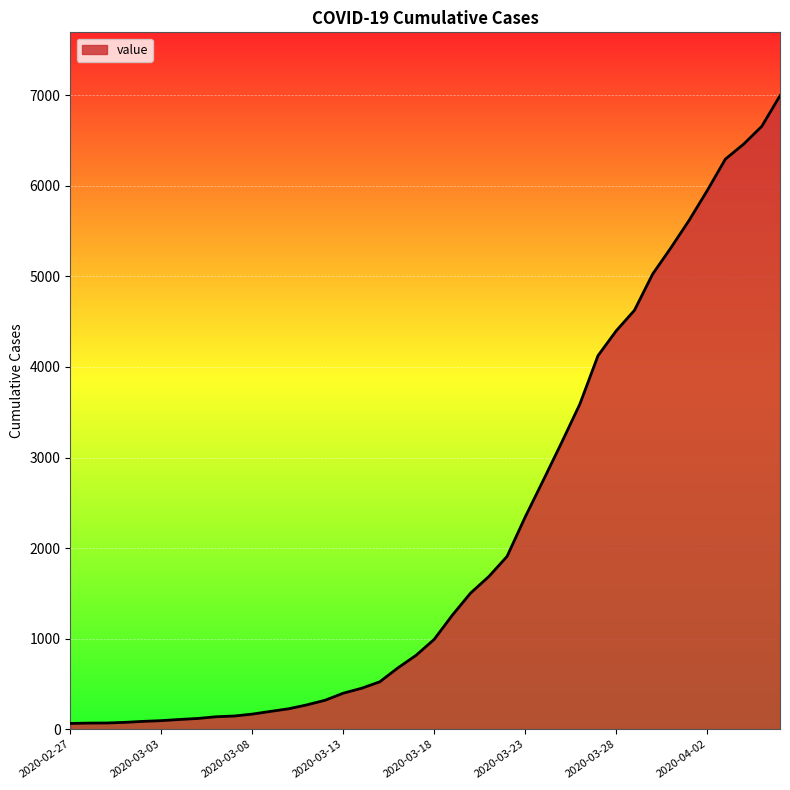

What is the difference between the maximum and minimum values?

6931